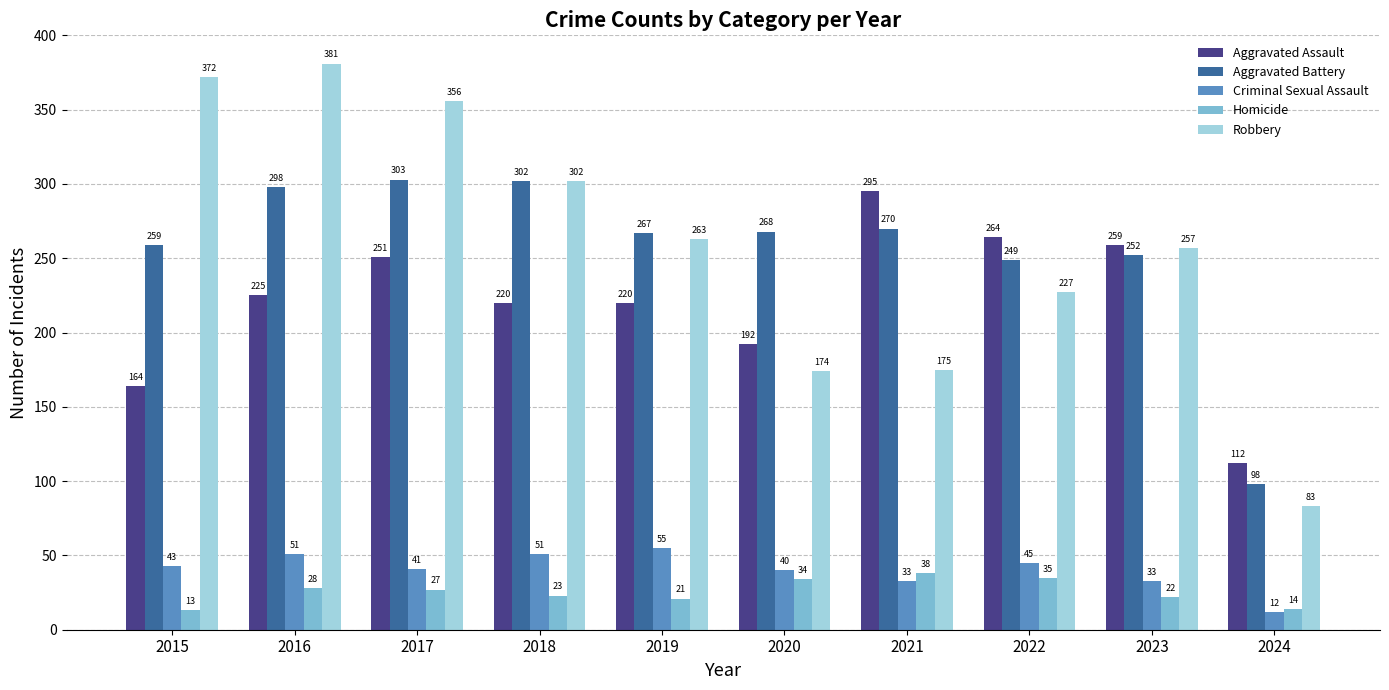

Which series has the widest spread of values?

Robbery